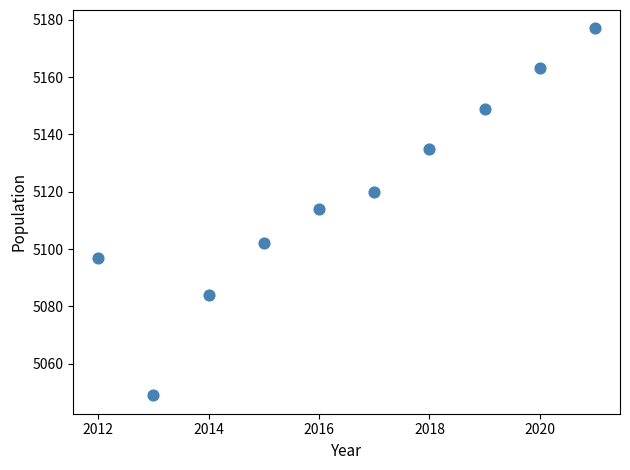

What is the range of X values (max minus min)?

9